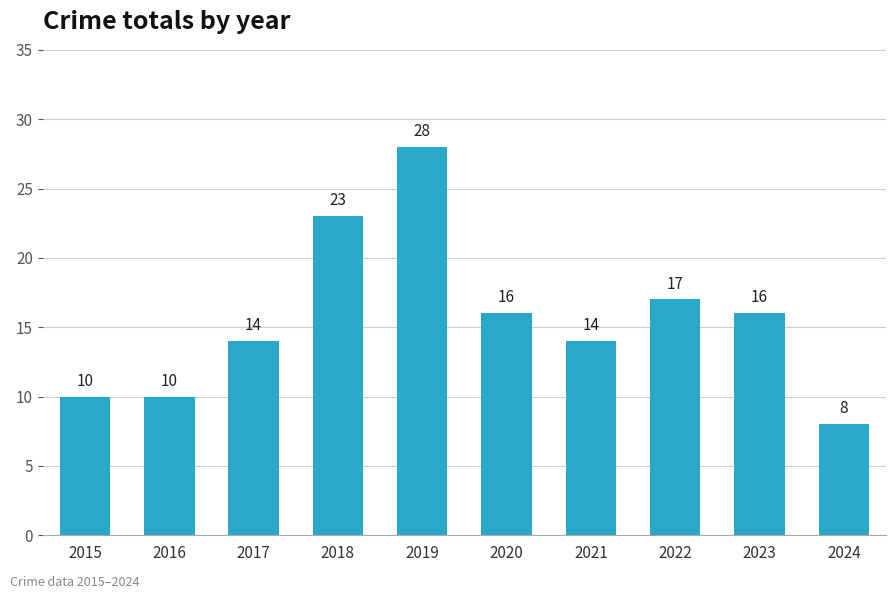

What is the difference between the maximum and minimum values?

20